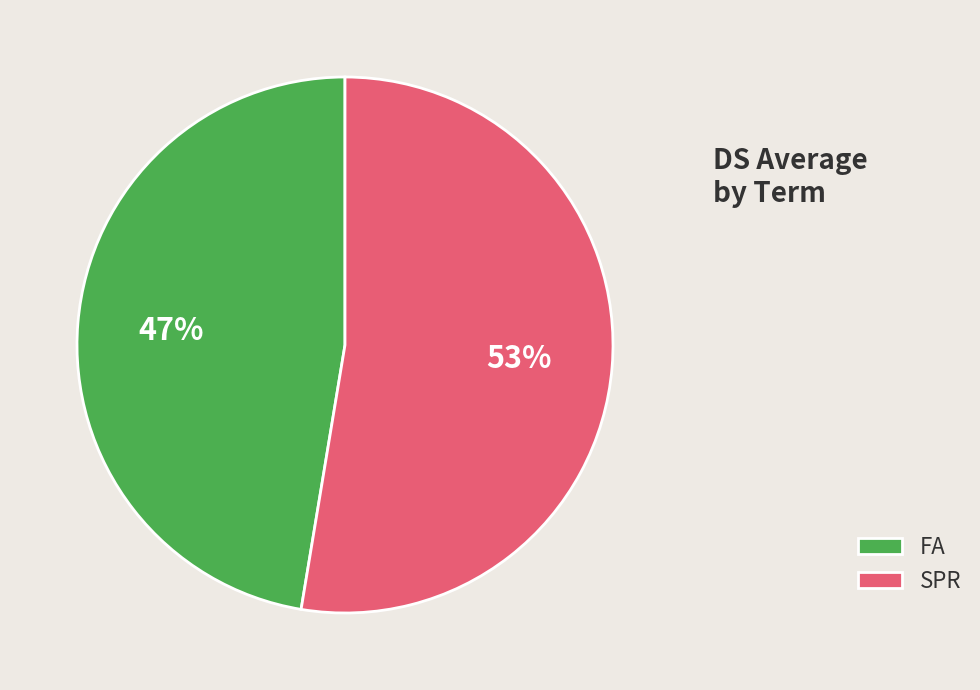

Is the sum of FA and SPR greater than half?

Yes